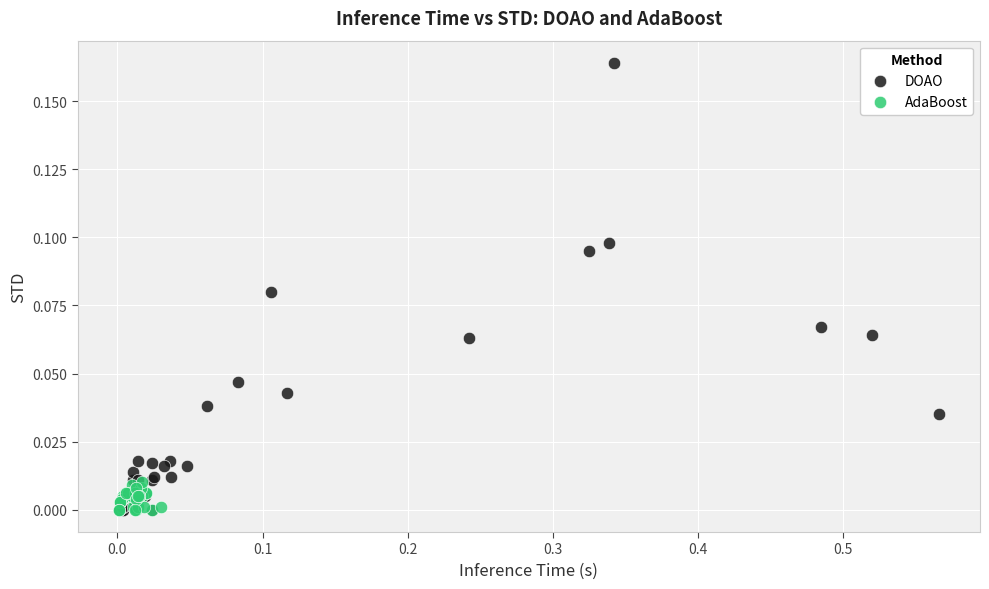

What are all the series names shown in the legend?

DOAO, AdaBoost